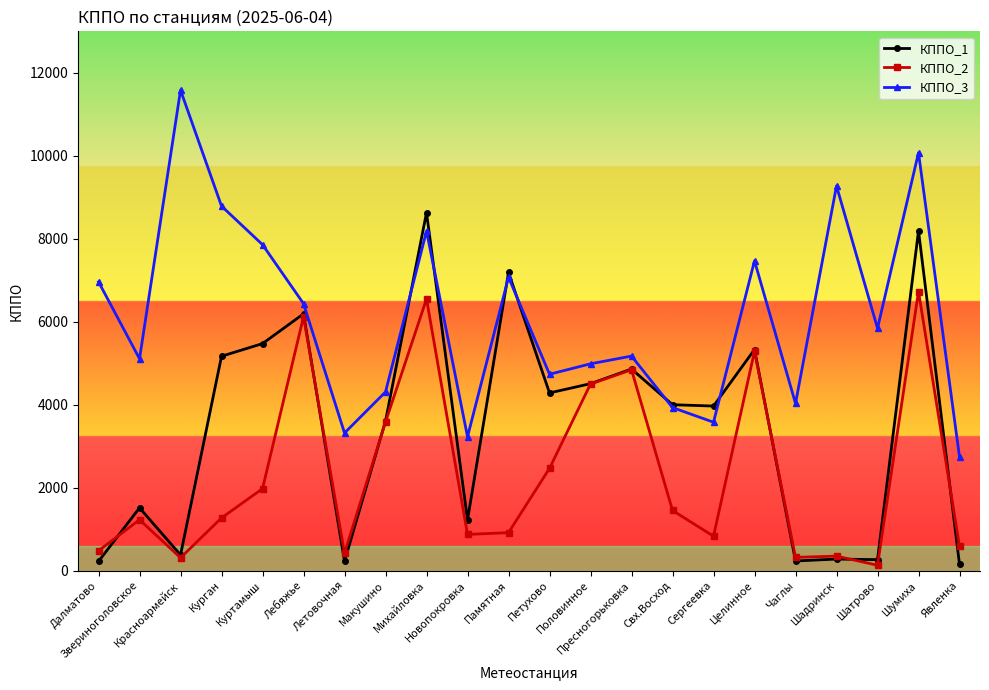

Where do КППО_3 and КППО_1 first cross each other?

Макушино and Михайловка